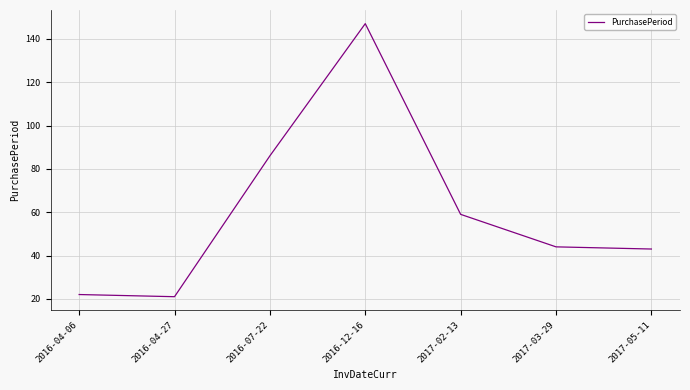

What is the sum of the values at 2016-04-06 and 2017-05-11?

65